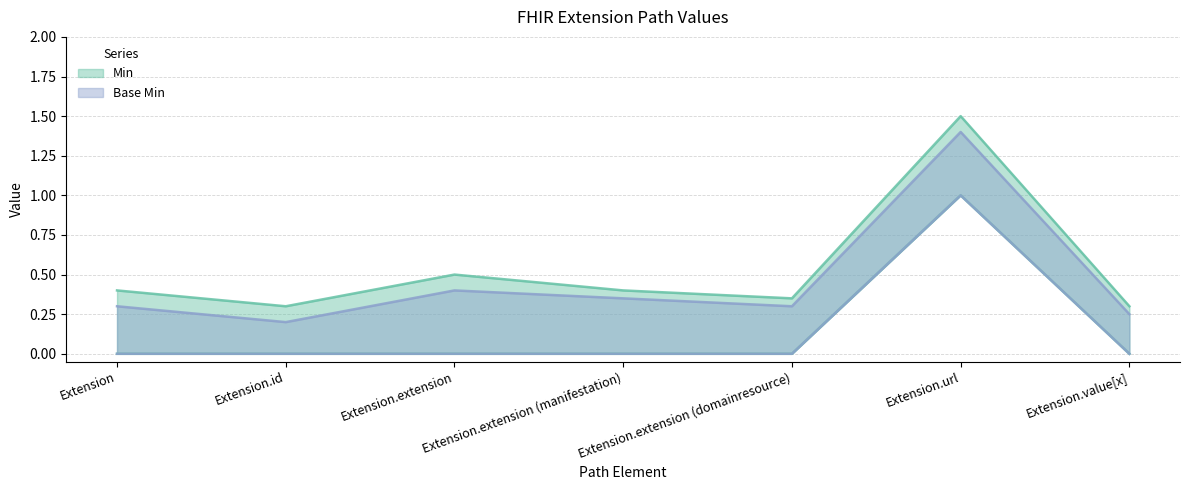

The Base Min (lower bound) series shows 0.0 at Extension.extension (domainresource). True or false?

True